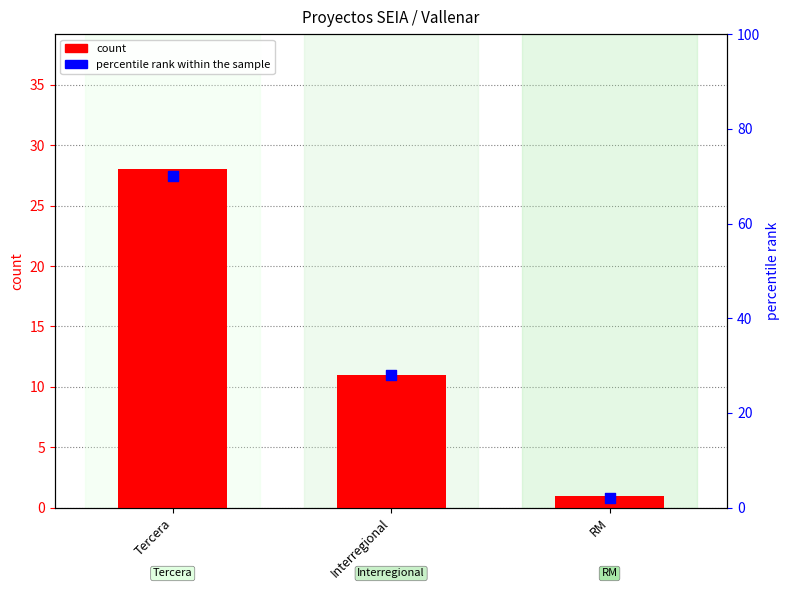

Which series has the largest total across all categories?

percentile rank within the sample